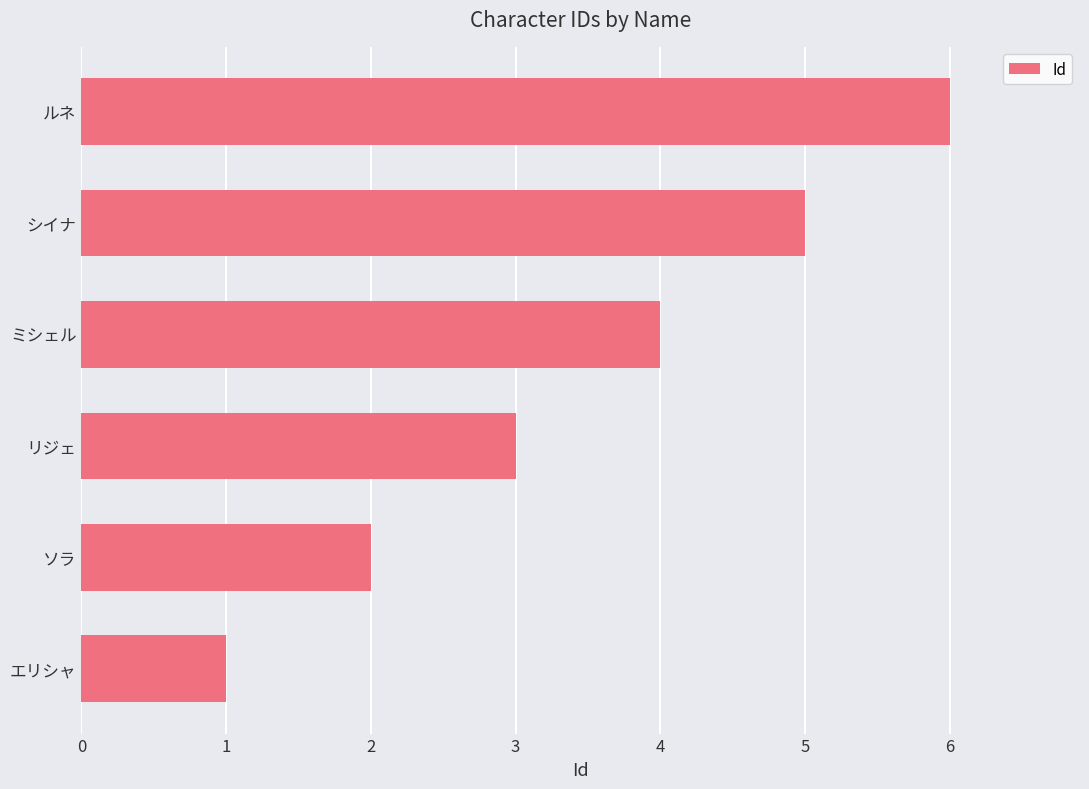

What is the greatest value displayed?

6